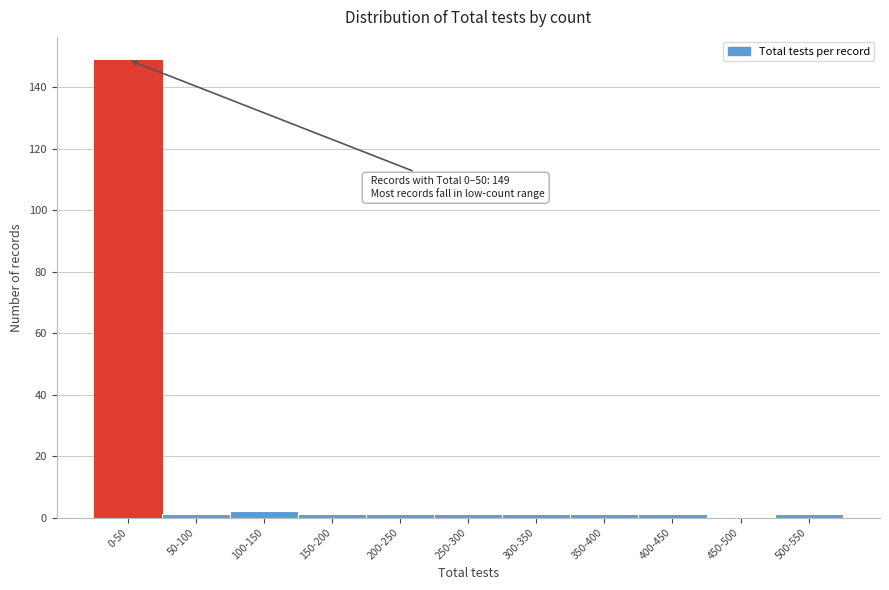

Reading left to right, extract all data points from this chart.

0-50=149	50-100=1	100-150=2	150-200=1	200-250=1	250-300=1	300-350=1	350-400=1	400-450=1	450-500=0	500-550=1